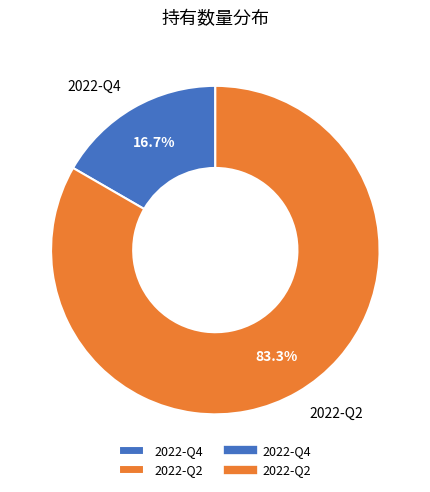

Does 2022-Q2 account for over 50% of the chart?

Yes